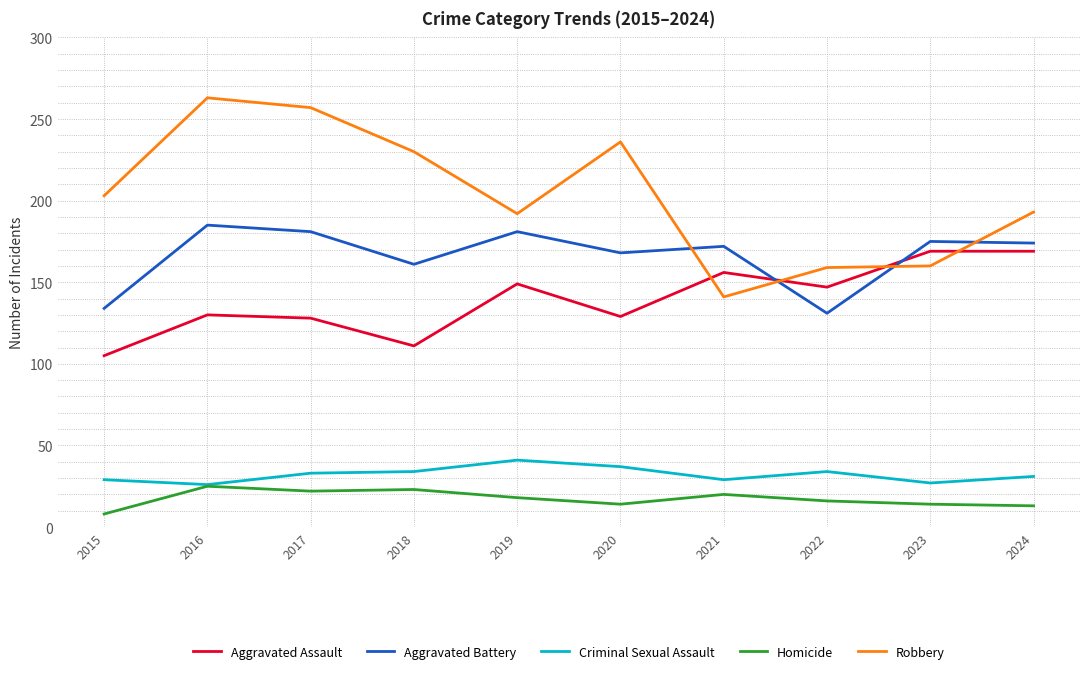

List the series in order of their peak value, lowest first.

Homicide, Criminal Sexual Assault, Aggravated Assault, Aggravated Battery, Robbery